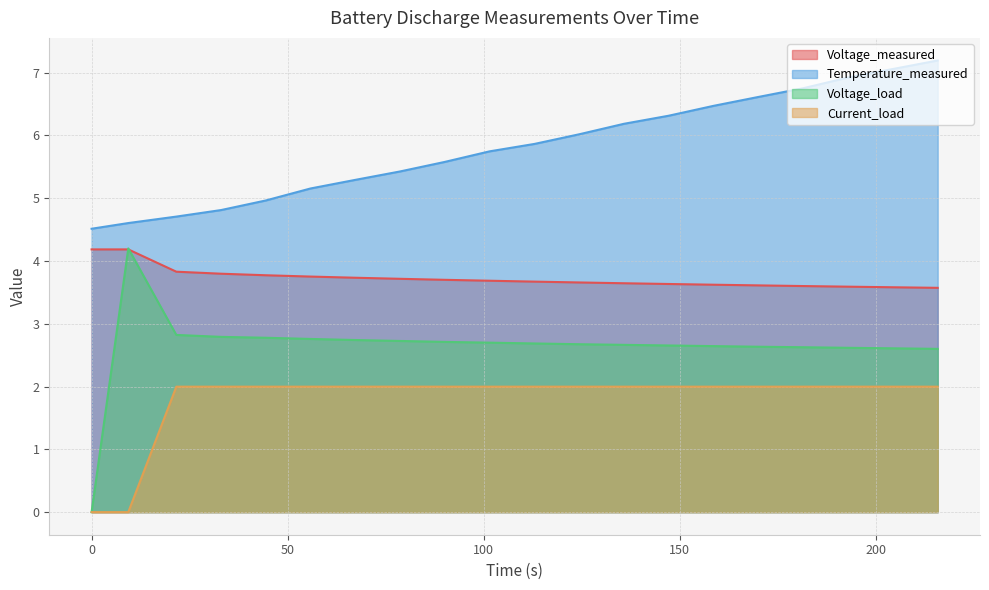

True or false: Current_load has more than 1 points higher than both neighbors.

True